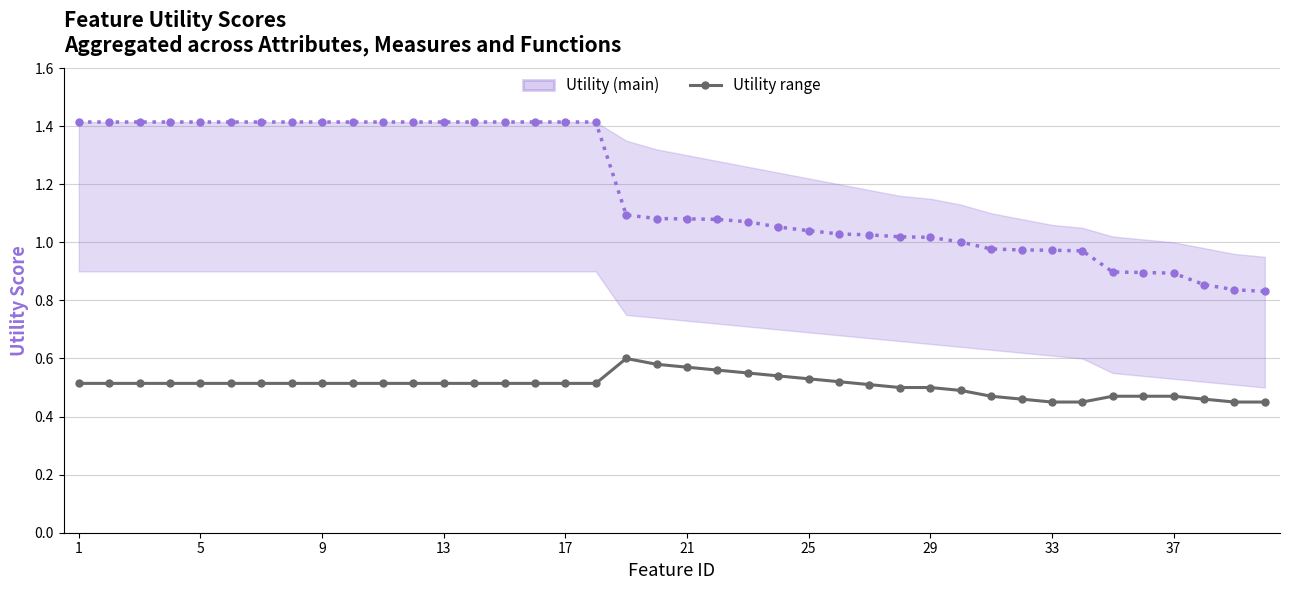

True or false: Utility range and Utility (main) cross at least once.

False